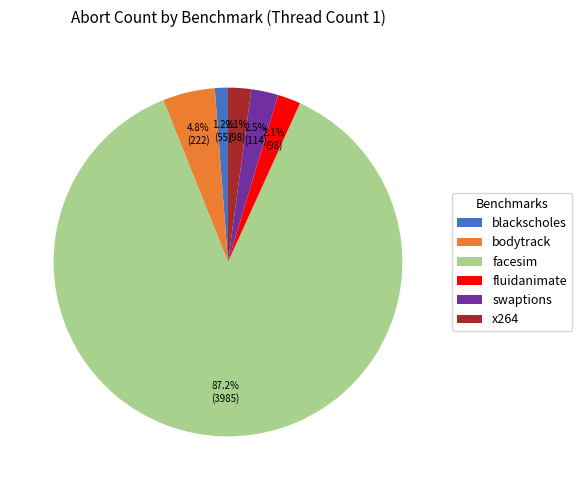

Do fluidanimate and bodytrack together represent more than half of the pie?

No